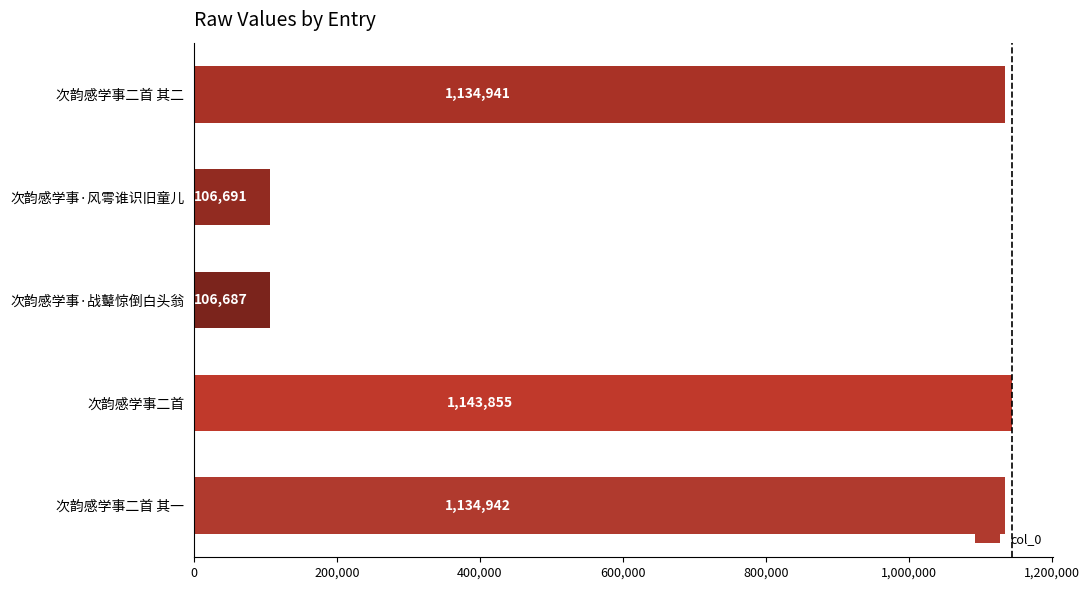

What is the smallest value displayed?

106687